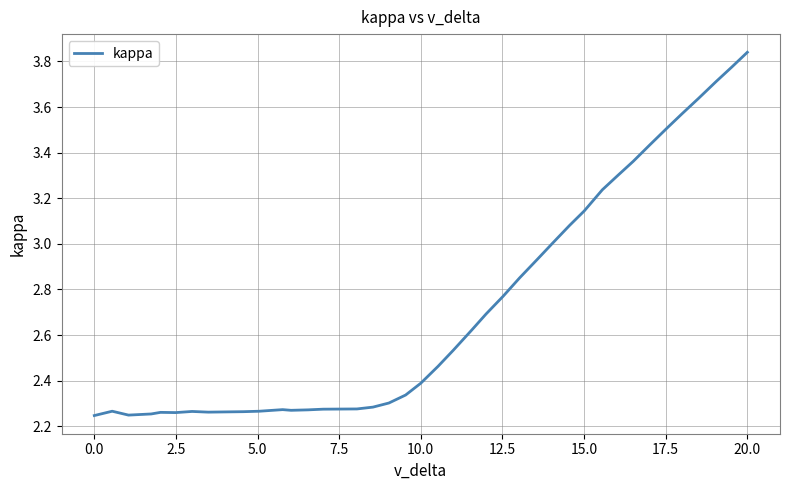

What is the difference between the maximum and minimum values?

1.6